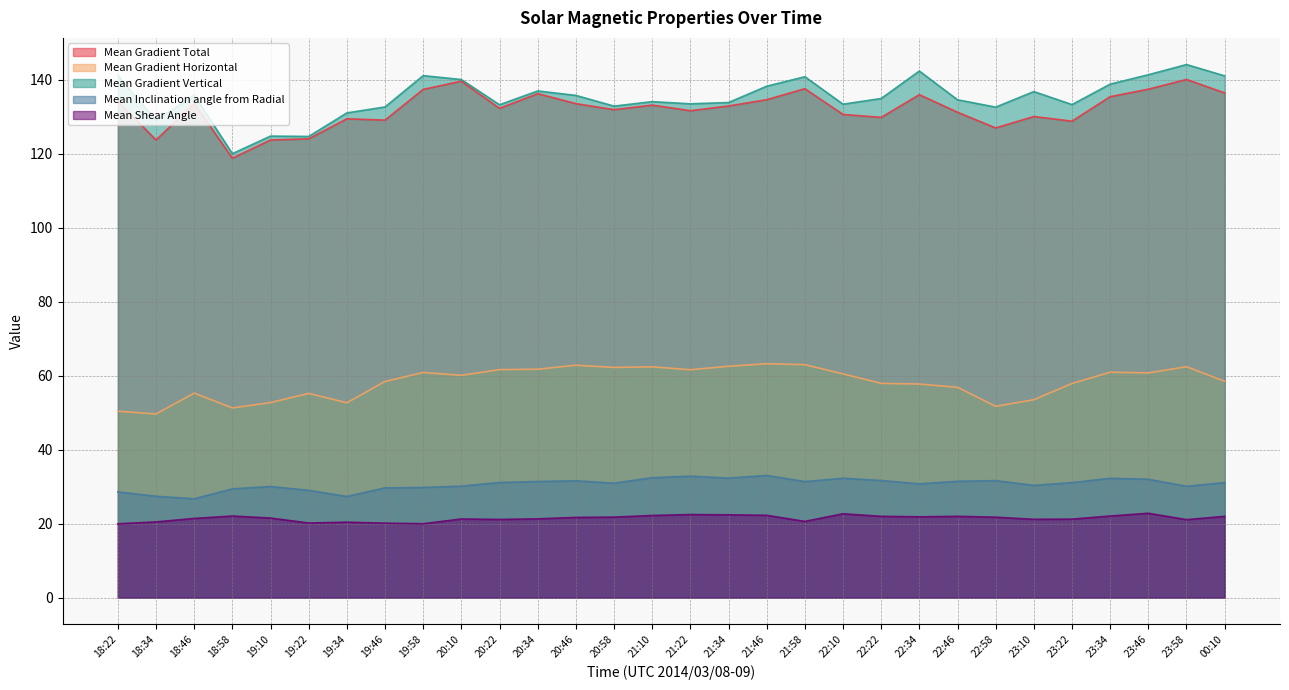

What is the sum of the Mean Gradient Vertical values at 21:22 and 18:22?

274.7